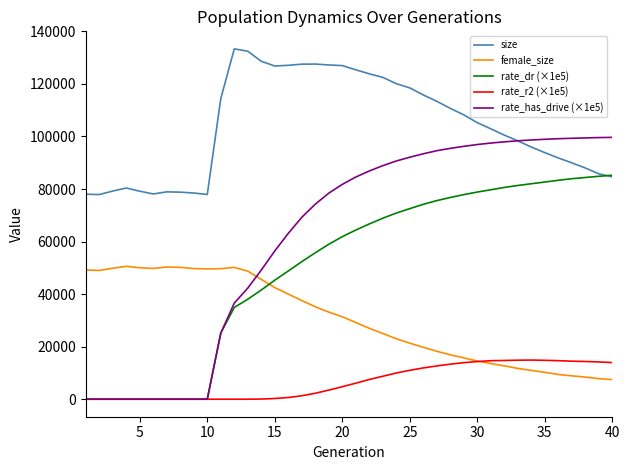

List the series in order of their peak value, lowest first.

rate_r2 (×1e5), female_size, rate_dr (×1e5), rate_has_drive (×1e5), size